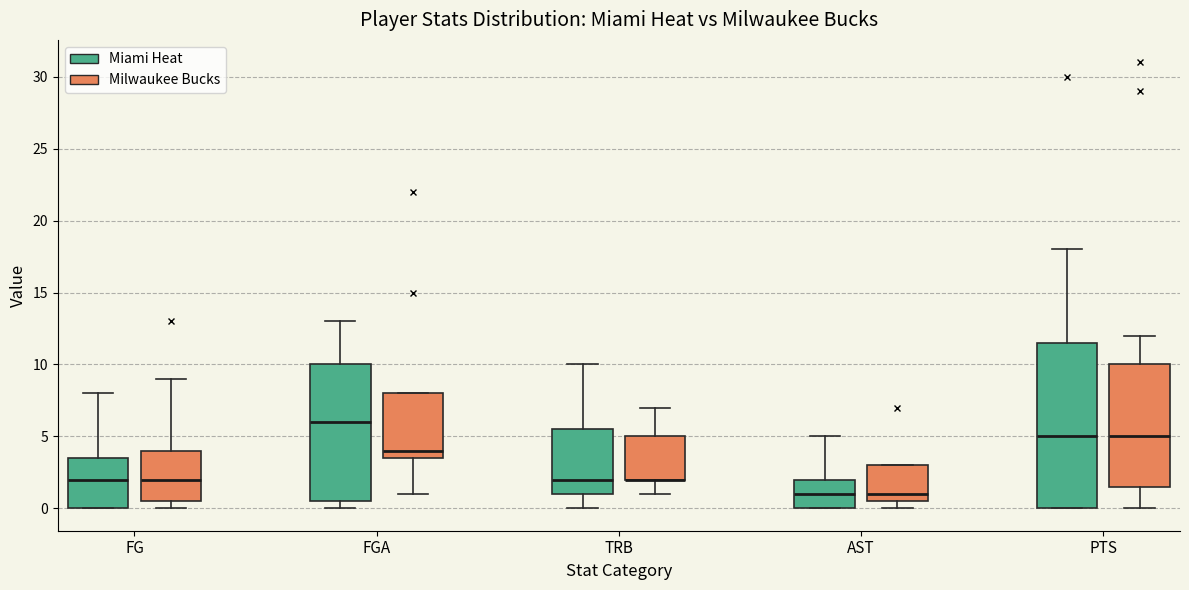

Reading left to right, transcribe this box plot: for each box, give where its median line is, the range the box spans, and where its two whiskers end, as read against the y-axis. The values are not printed on the chart, so give them approximately, as read against the axis.

FG (Miami Heat): median 2.0, box 0.0 to 3.5, whiskers 0.0 to 8.0
FG (Milwaukee Bucks): median 2.0, box 0.5 to 4.0, whiskers 0.0 to 9.0
FGA (Miami Heat): median 6.0, box 0.5 to 10.0, whiskers 0.0 to 13.0
FGA (Milwaukee Bucks): median 4.0, box 3.5 to 8.0, whiskers 1.0 to 8.0
TRB (Miami Heat): median 2.0, box 1.0 to 5.5, whiskers 0.0 to 10.0
TRB (Milwaukee Bucks): median 2.0 (drawn on the box's lower edge), box 2.0 to 5.0, whiskers 1.0 to 7.0
AST (Miami Heat): median 1.0, box 0.0 to 2.0, whiskers 0.0 to 5.0
AST (Milwaukee Bucks): median 1.0, box 0.5 to 3.0, whiskers 0.0 to 3.0
PTS (Miami Heat): median 5.0, box 0.0 to 11.5, whiskers 0.0 to 18.0
PTS (Milwaukee Bucks): median 5.0, box 1.5 to 10.0, whiskers 0.0 to 12.0